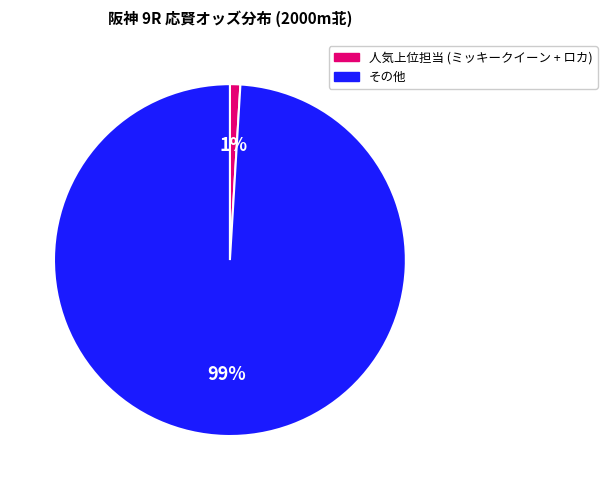

To the nearest percent, what is the difference between the largest and smallest slice percentages?

98%